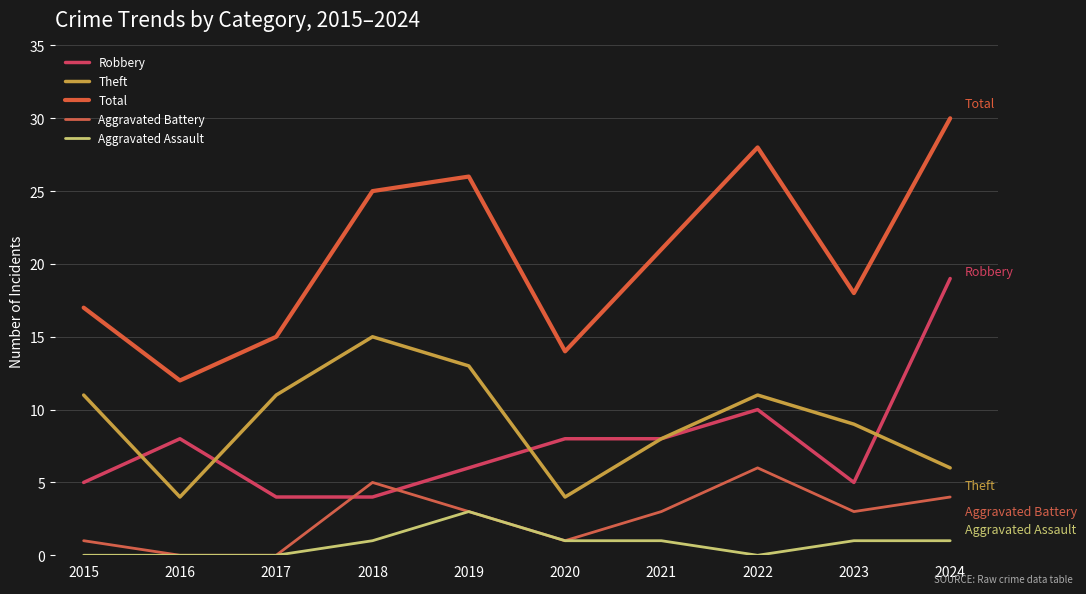

What is the difference between the maximum and minimum values in the Robbery series?

15